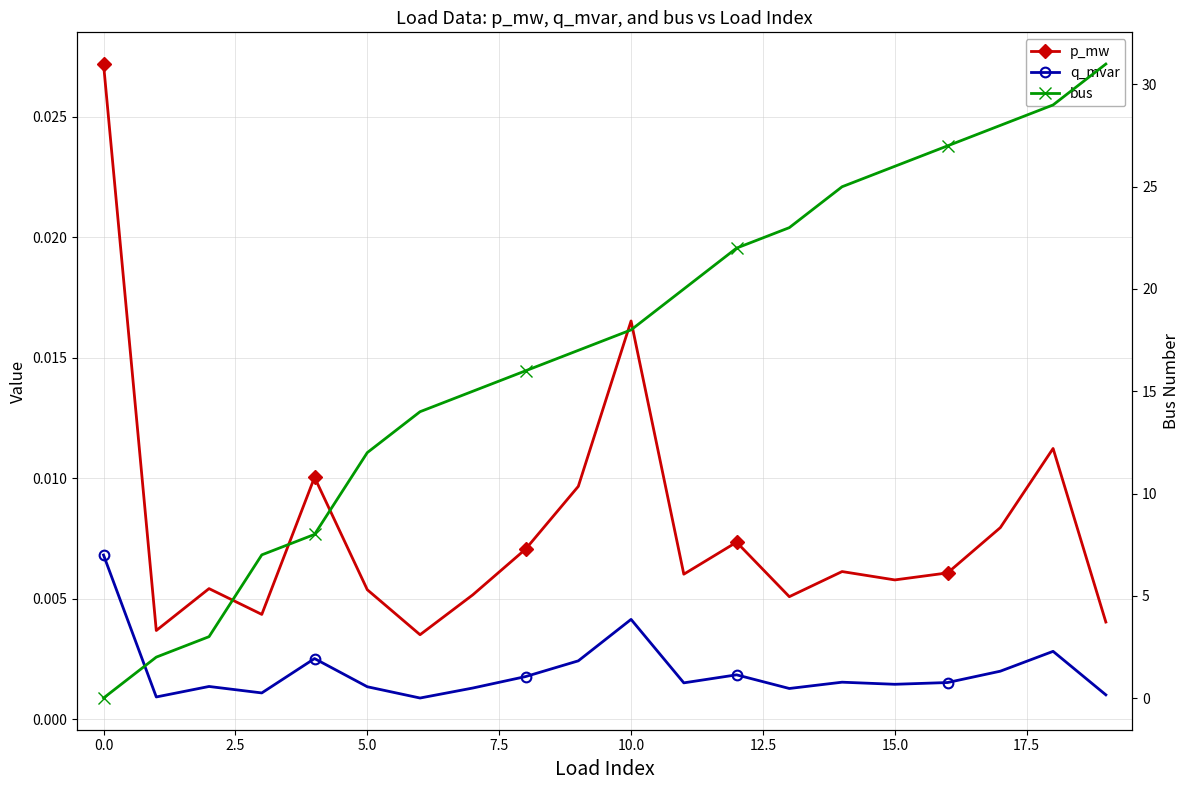

The bus series shows 25.0 at 14. True or false?

True